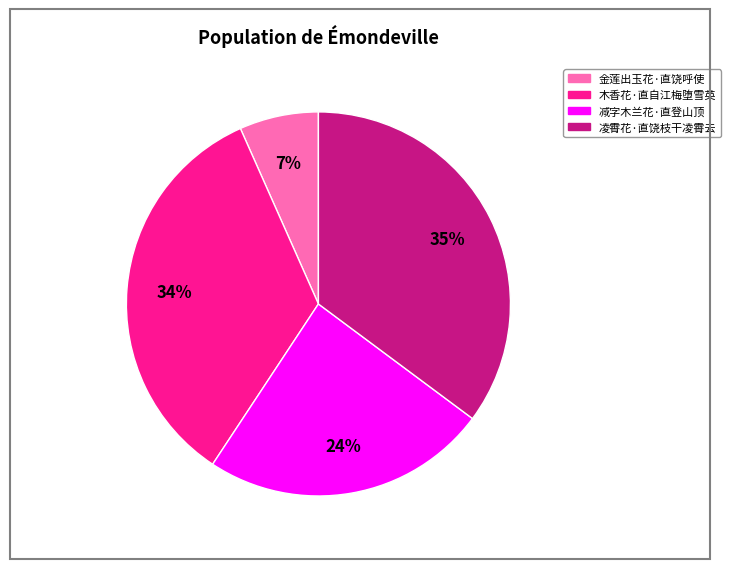

Is the sum of 木香花·直自江梅堕雪英 and 金莲出玉花·直饶呼使 greater than half?

No